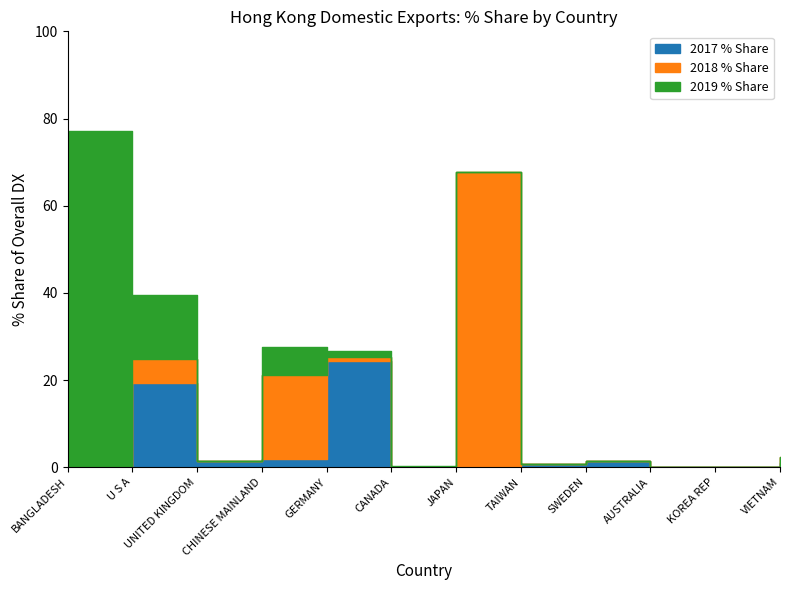

What is the difference between the maximum and minimum values in the 2017 % Share series?

24.4